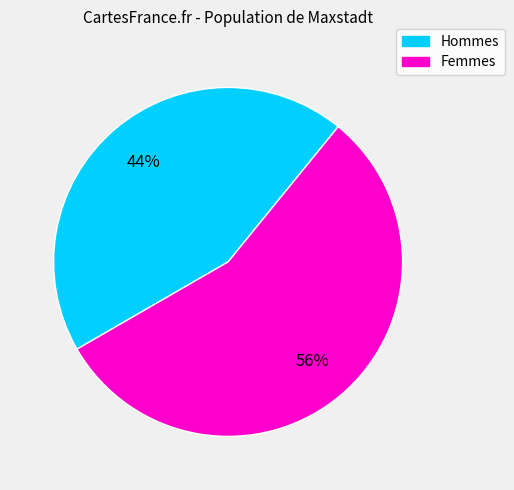

Is there any slice that represents more than half of the pie?

Yes